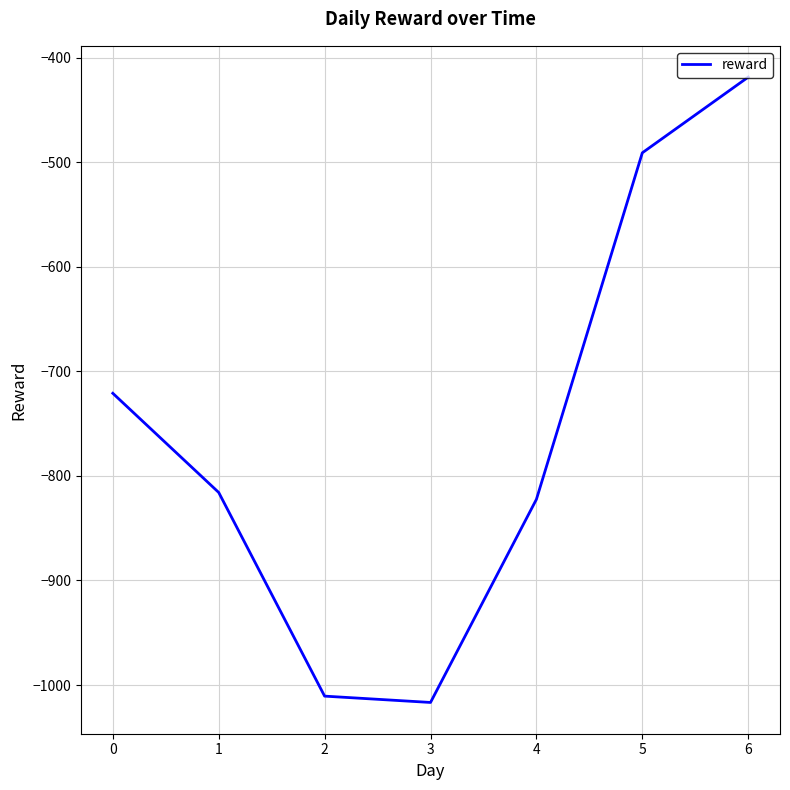

Count the number of data series in this chart.

1